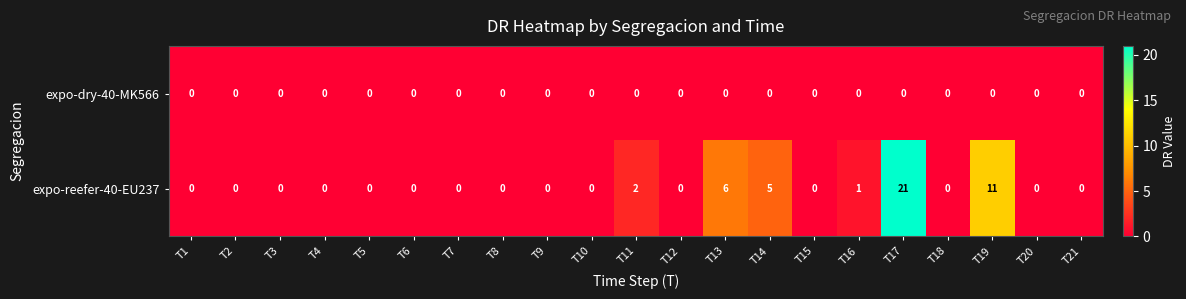

Count the number of categories in the chart.

21